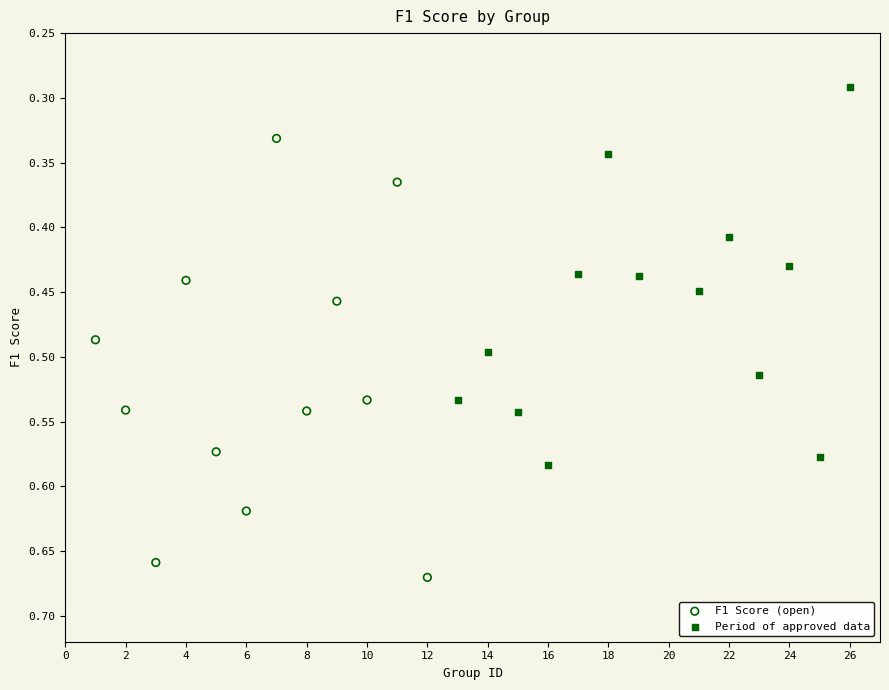

Which series reaches the minimum Y coordinate?

Period of approved data